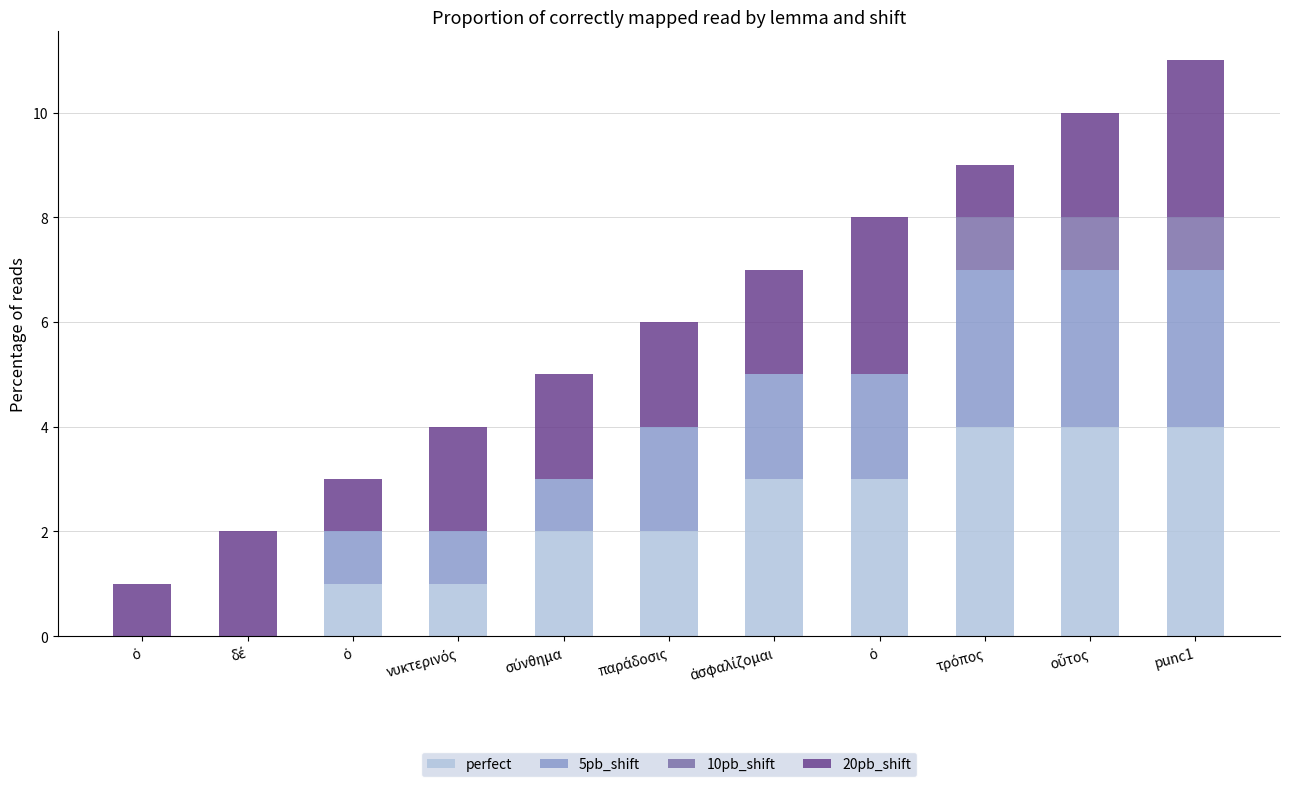

What are all the series names shown in the legend?

perfect, 5pb_shift, 10pb_shift, 20pb_shift